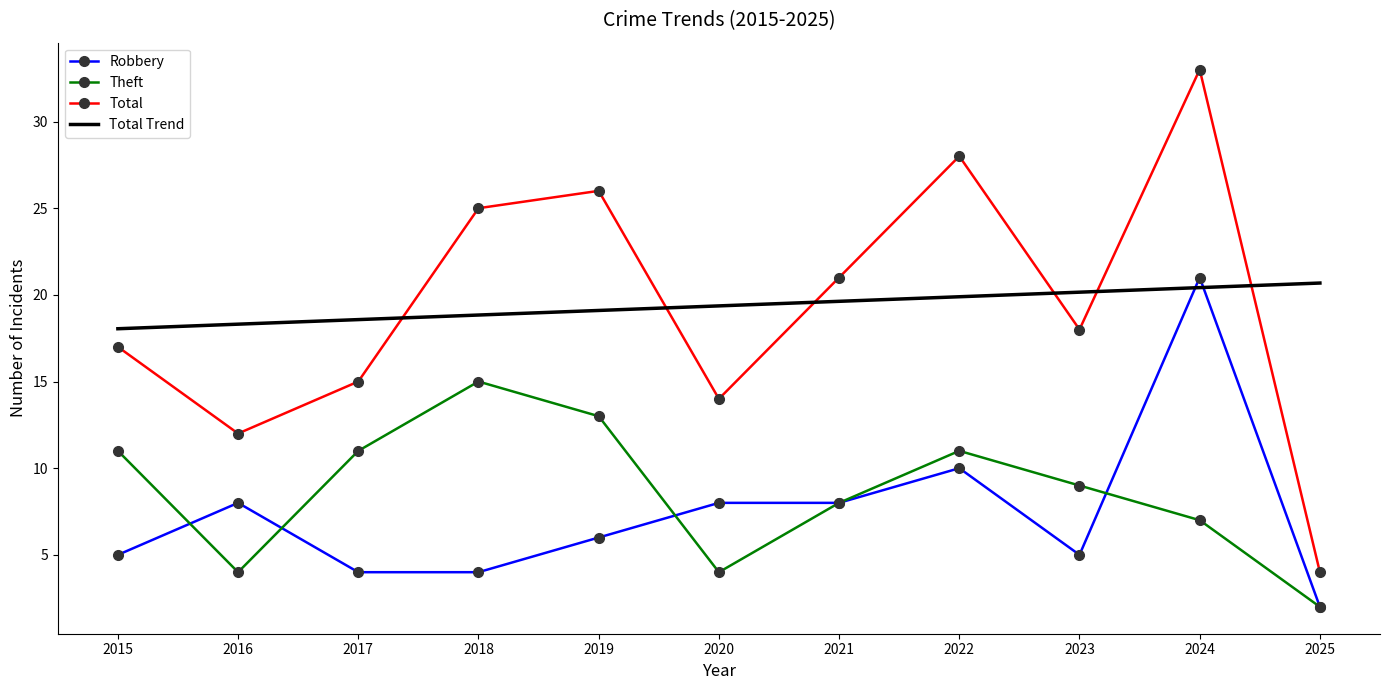

What is the minimum value for Total Trend?

18.0